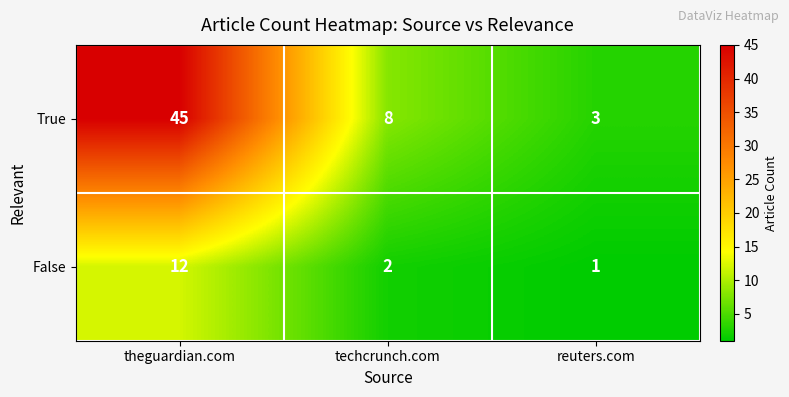

At reuters.com, list the series in order from smallest to largest.

False, True